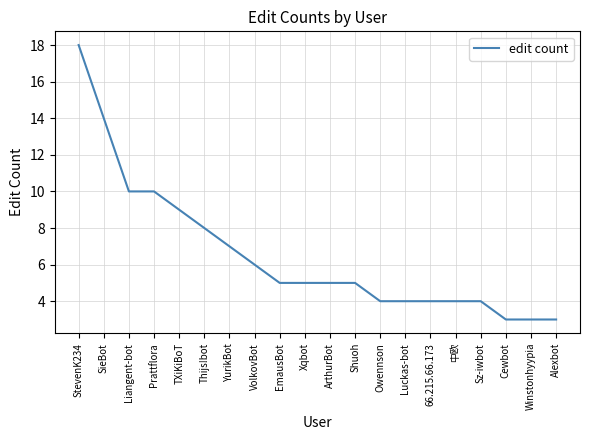

What is the difference between the values at 中欧 and Xqbot?

1